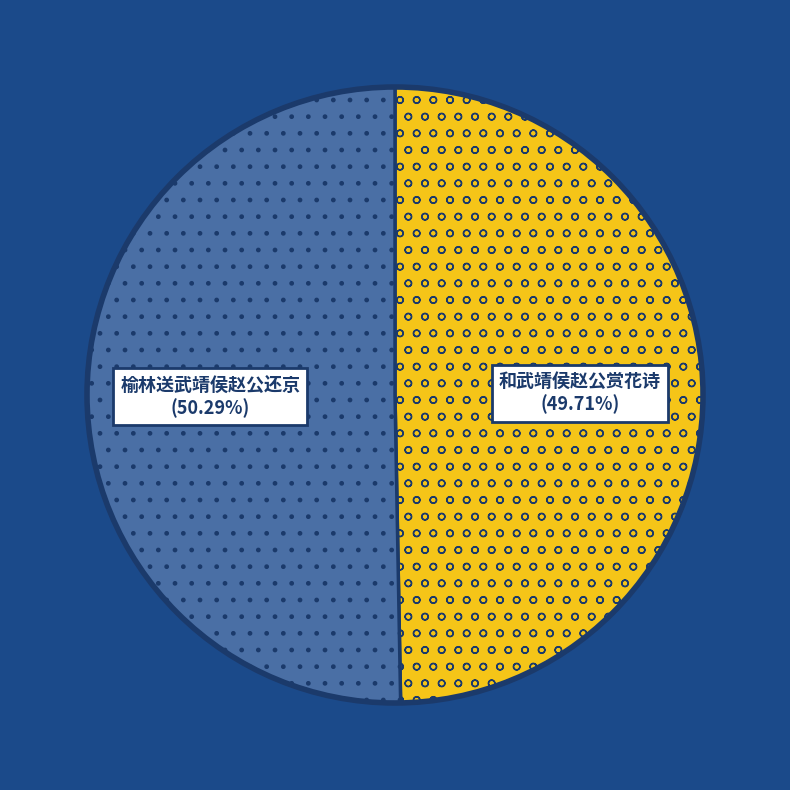

How many slices are in this pie chart?

2